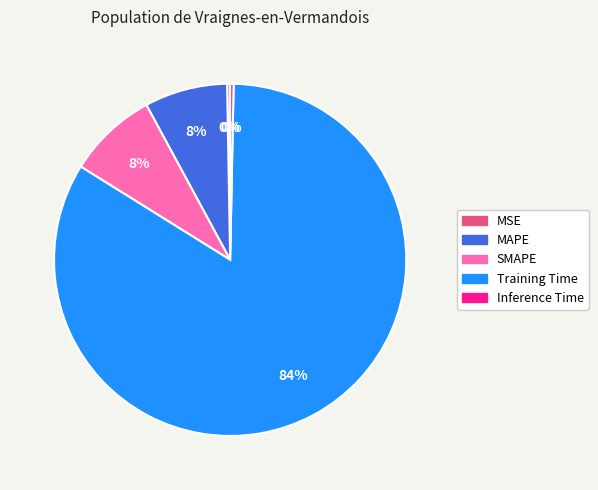

The Inference Time slice represents 14% of the pie. True or false?

False